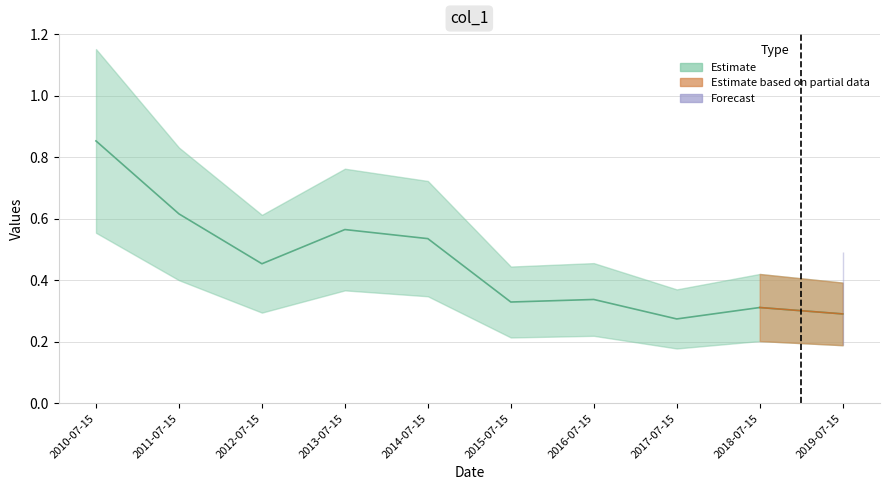

True or false: Estimate based on partial data and Forecast lower cross at least once.

False